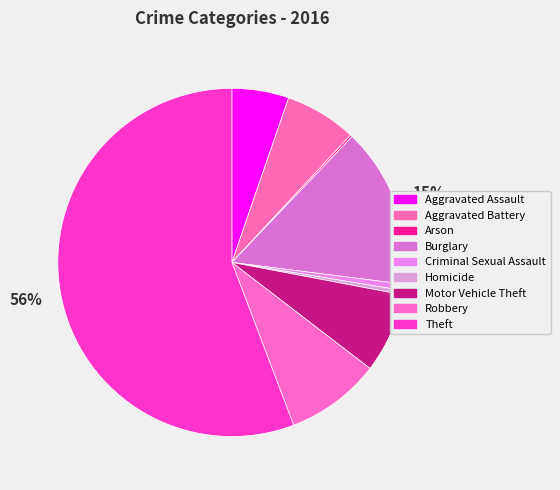

The Arson slice represents 13% of the pie. True or false?

False